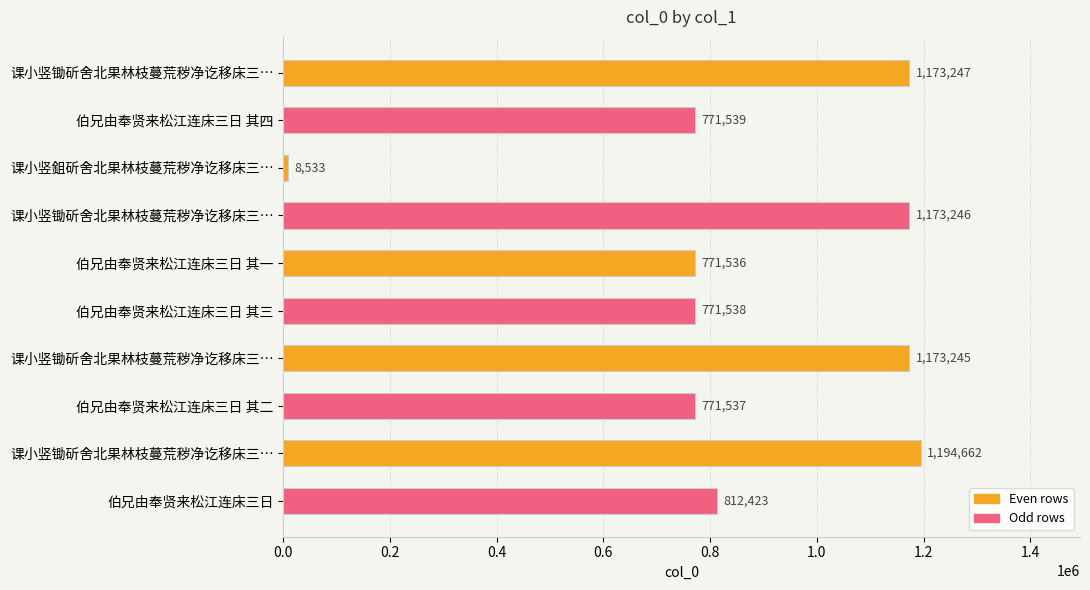

How many bars are there in total?

10